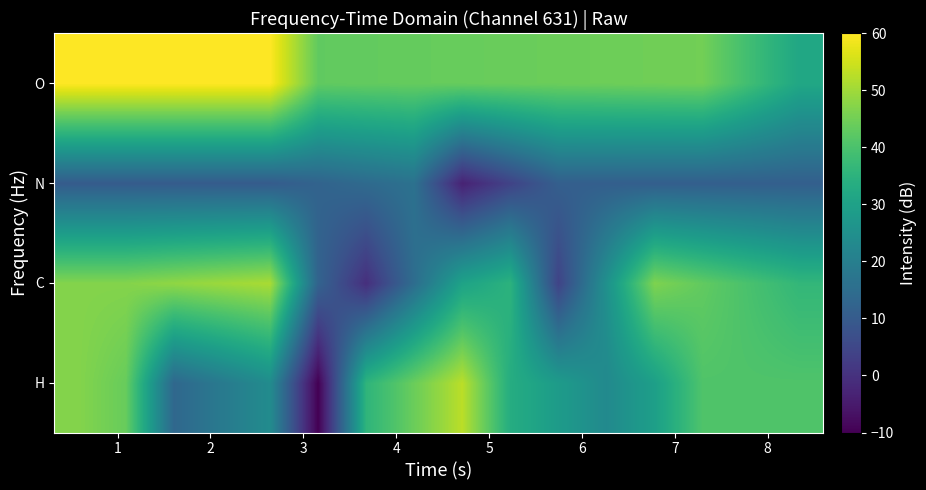

Reading right to left, what are all the values shown in this chart?

H: 40.7	40.7	40.7	29.4	23.3	28.3	33.4	52.8	44.2	35.6	-10.0	23.8	18.6	13.4	43.8	47.1
C: 36.3	39.7	43.1	46.4	25.3	4.1	35.0	30.4	15.0	-0.5	12.3	51.0	49.7	48.4	47.0	47.0
N: 11.2	11.2	11.2	11.2	11.2	11.2	4.0	-3.3	16.2	14.2	12.3	10.3	10.3	10.3	10.3	10.3
O: 31.7	38.4	45.0	44.7	44.5	44.3	44.0	43.8	43.5	43.3	43.0	60.0	60.0	60.0	60.0	60.0